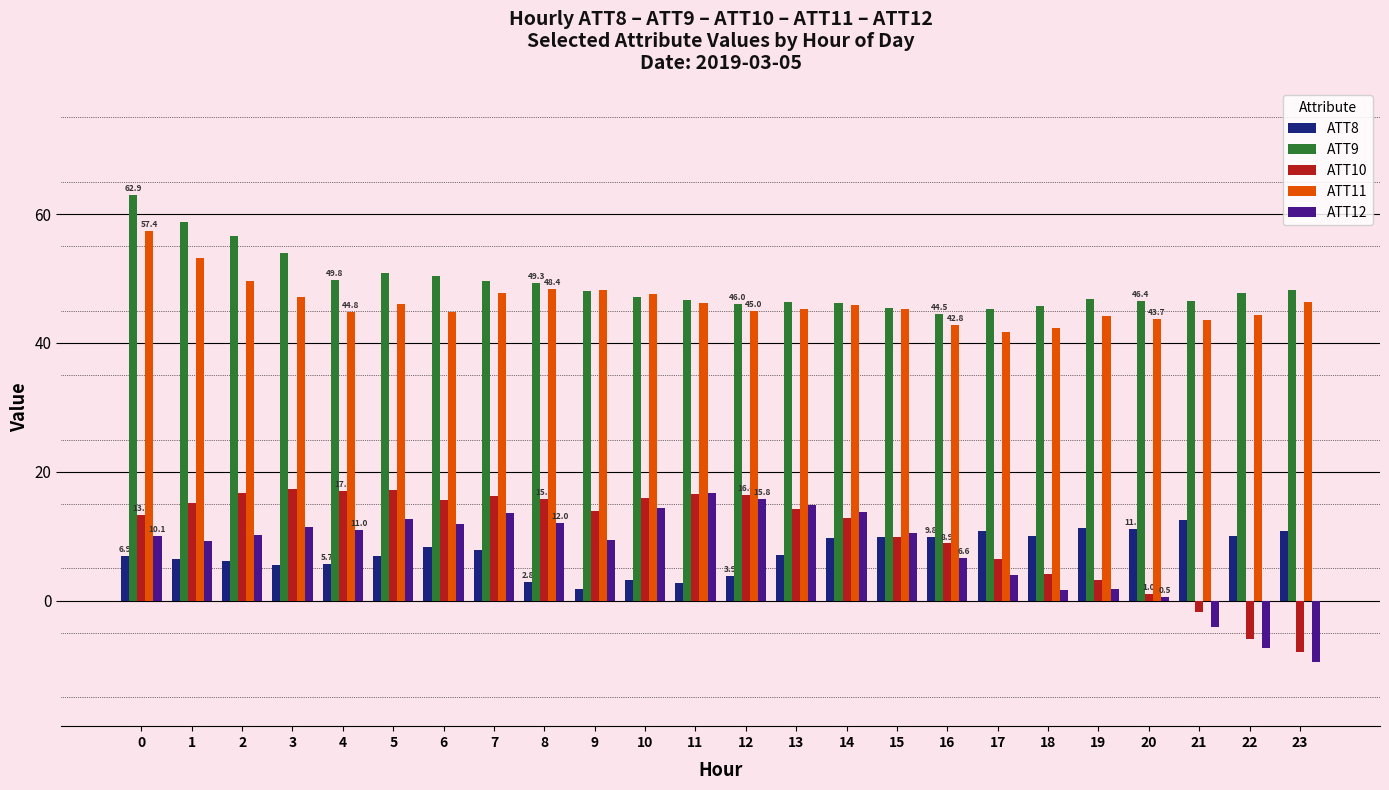

What is the difference between the highest and lowest values at 8?

46.5